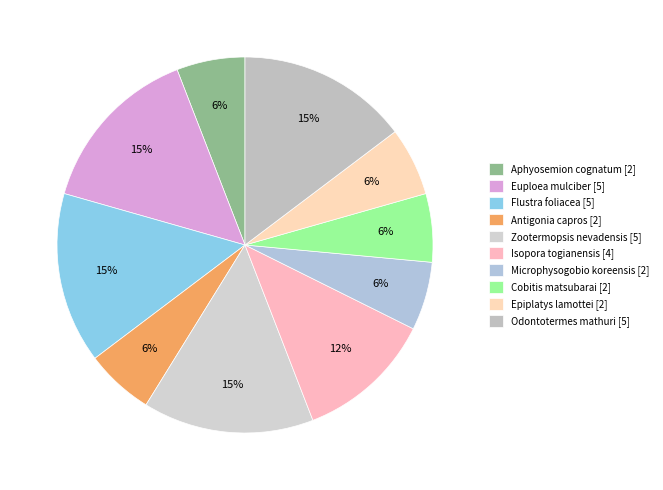

True or false: Zootermopsis nevadensis accounts for 23% of the total.

False